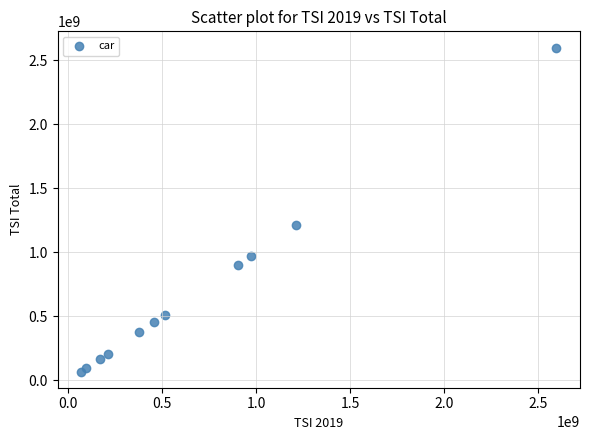

What Y value in the scatter plot is closest to 1333673750?

1213000000